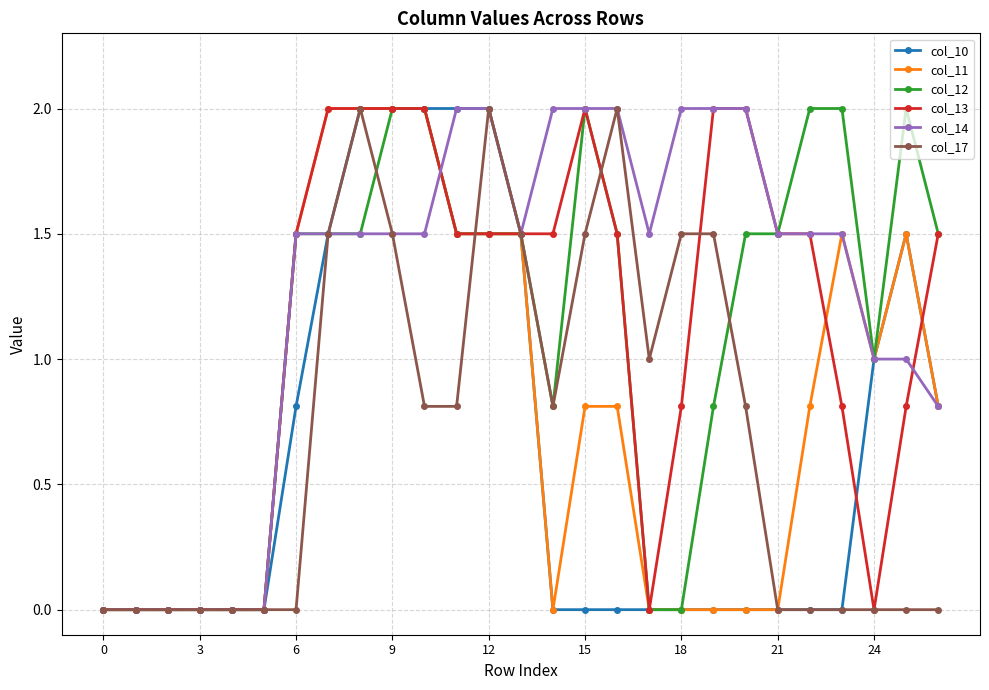

Which series has the largest total across all categories?

col_14